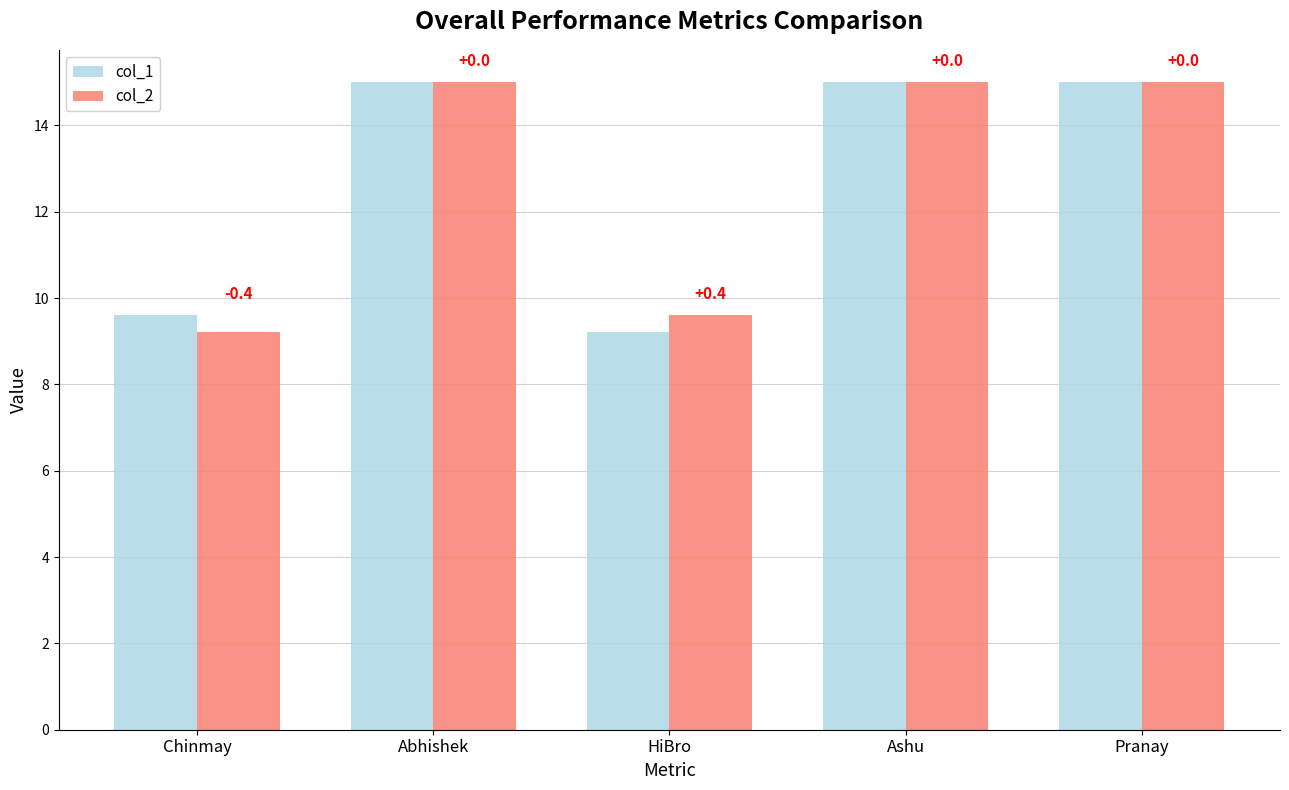

What is the average value of the col_1 series?

12.8